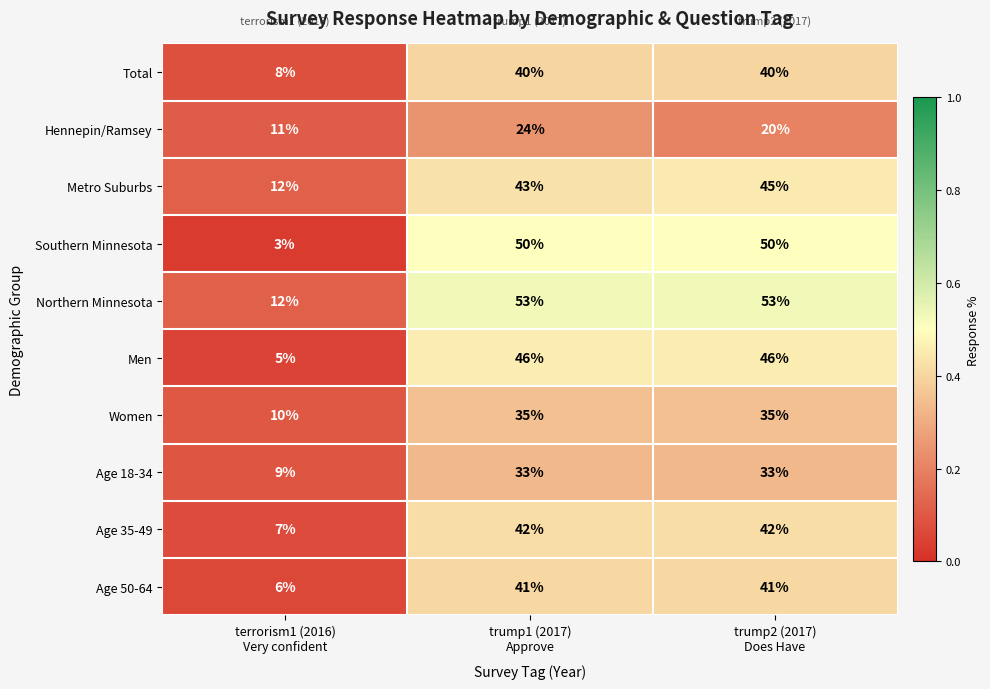

What is the difference between the second highest and minimum values in the Southern Minnesota series?

47